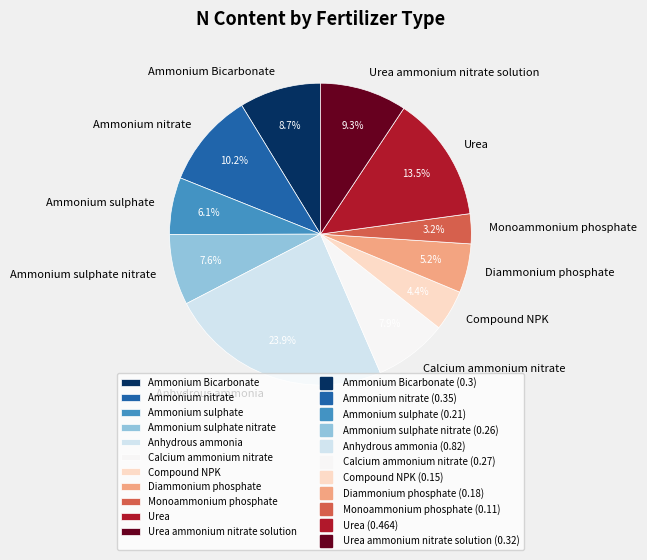

Which slice is the largest?

Anhydrous ammonia